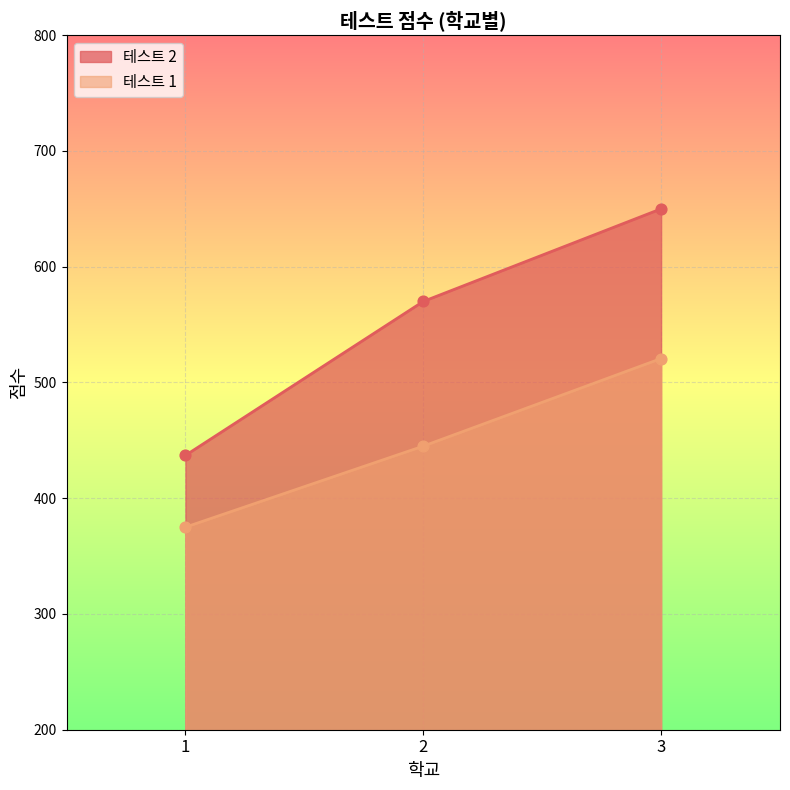

Which series has the largest total across all categories?

테스트 2